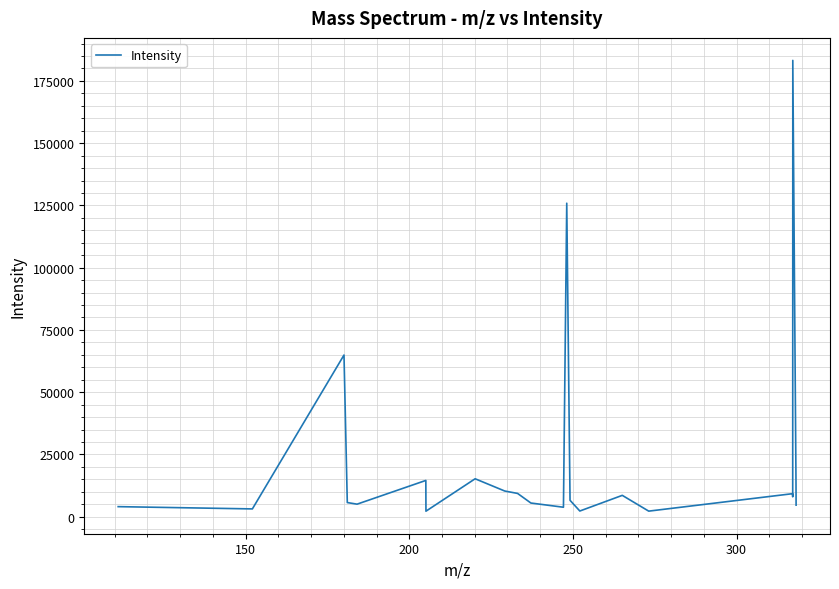

How many series are shown in this chart?

1